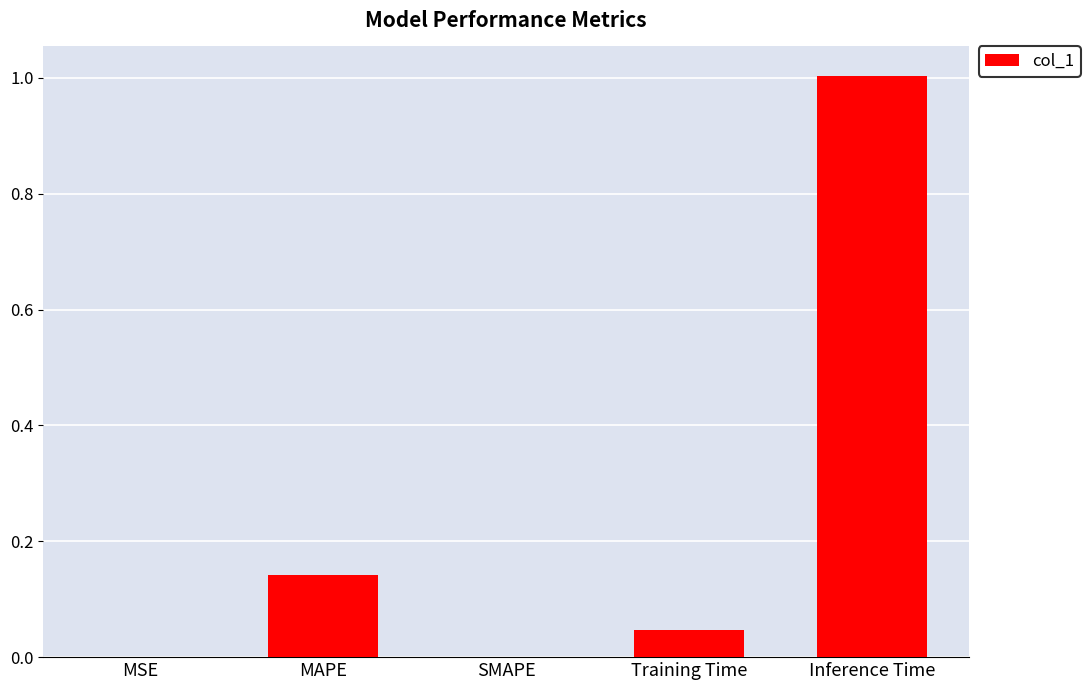

How many distinct data groups are displayed?

1